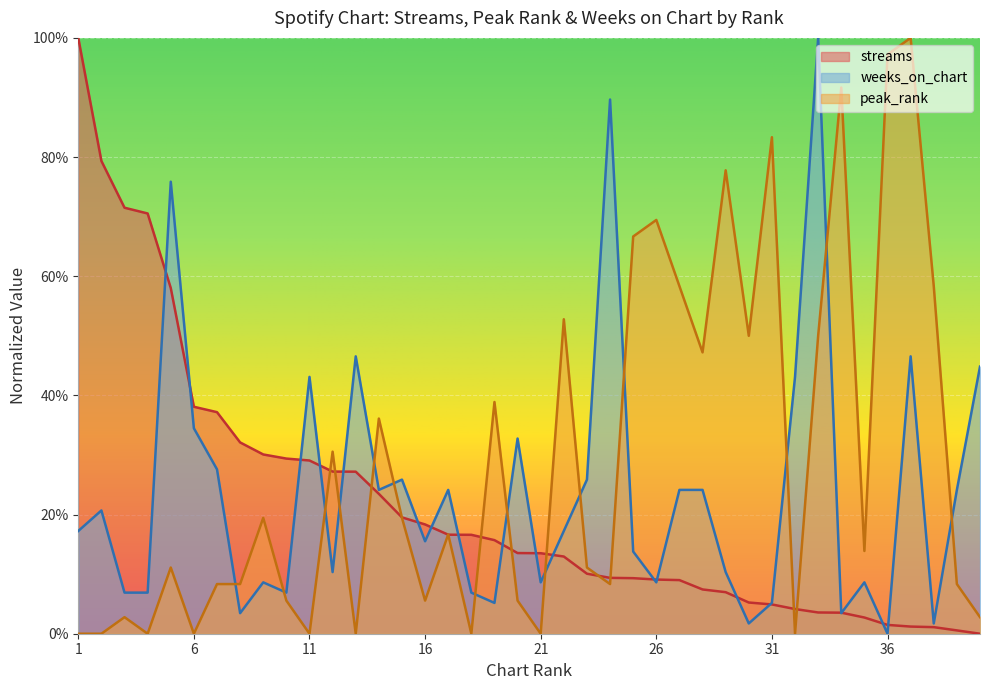

Which label corresponds to the largest value in the chart?

1